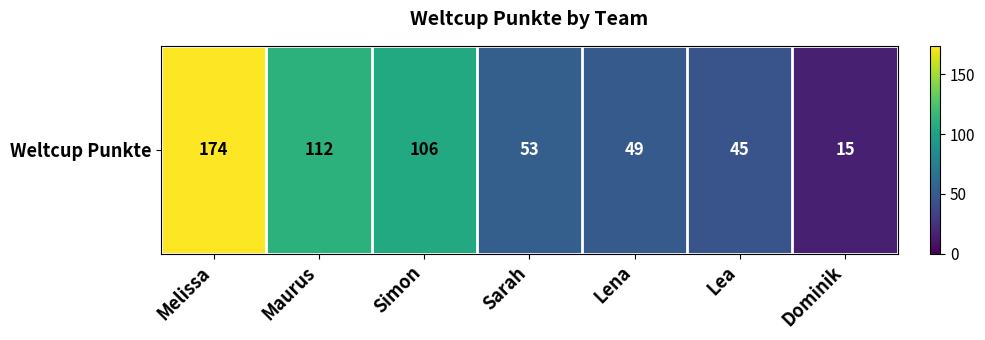

What is the sum of the values at Lea and Melissa?

219